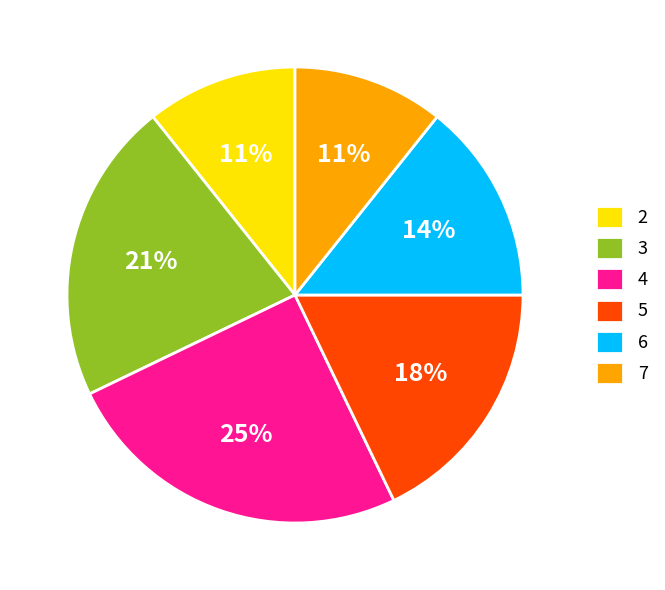

True or false: 2 accounts for 3% of the total.

False